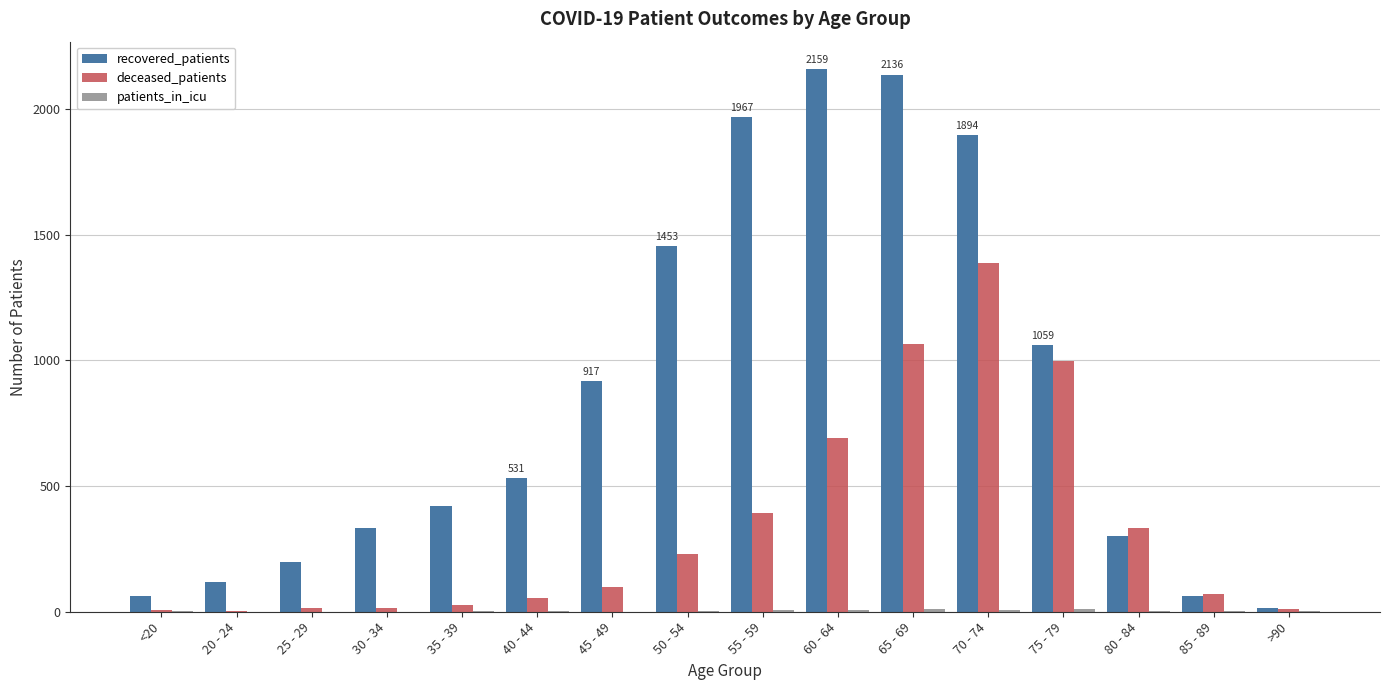

Count the number of data series in this chart.

3